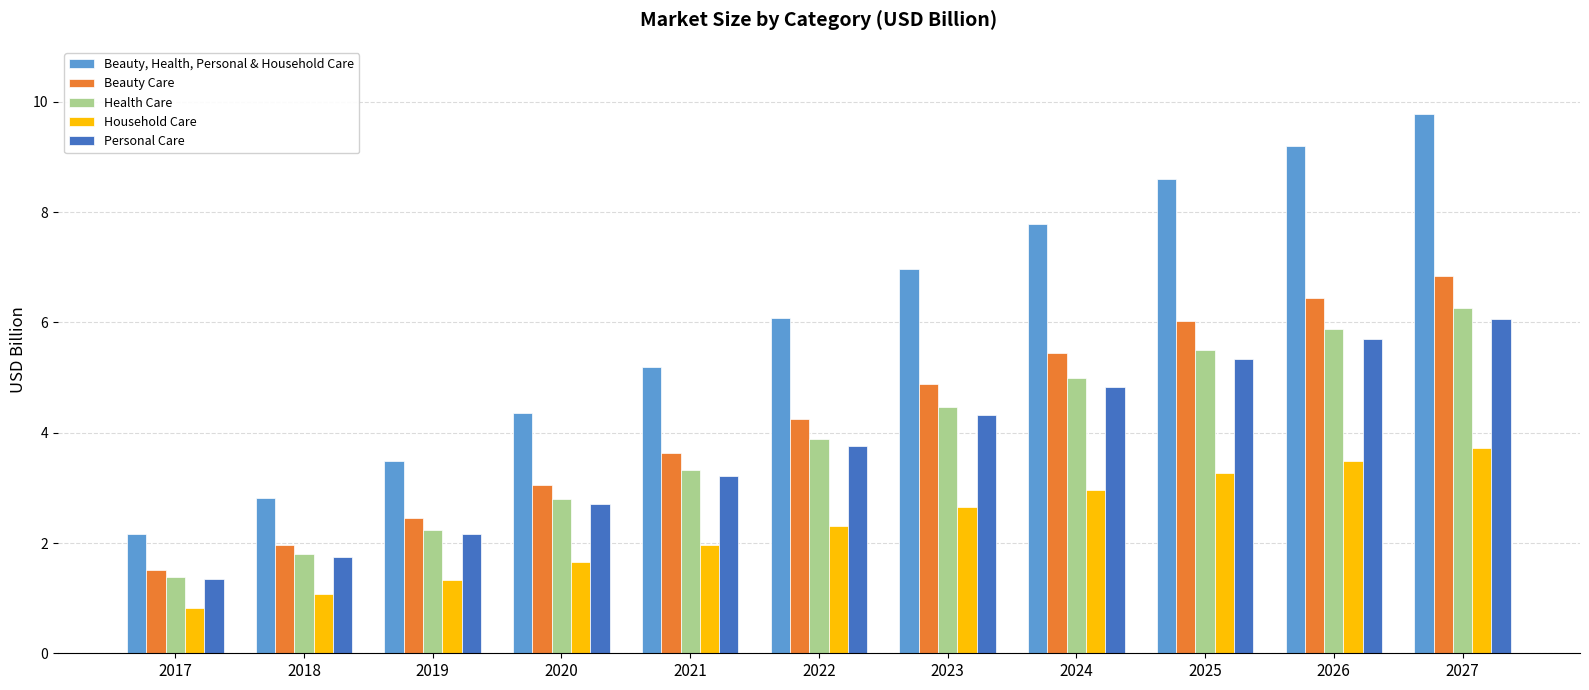

What is the total value across all series at 2018?

9.4